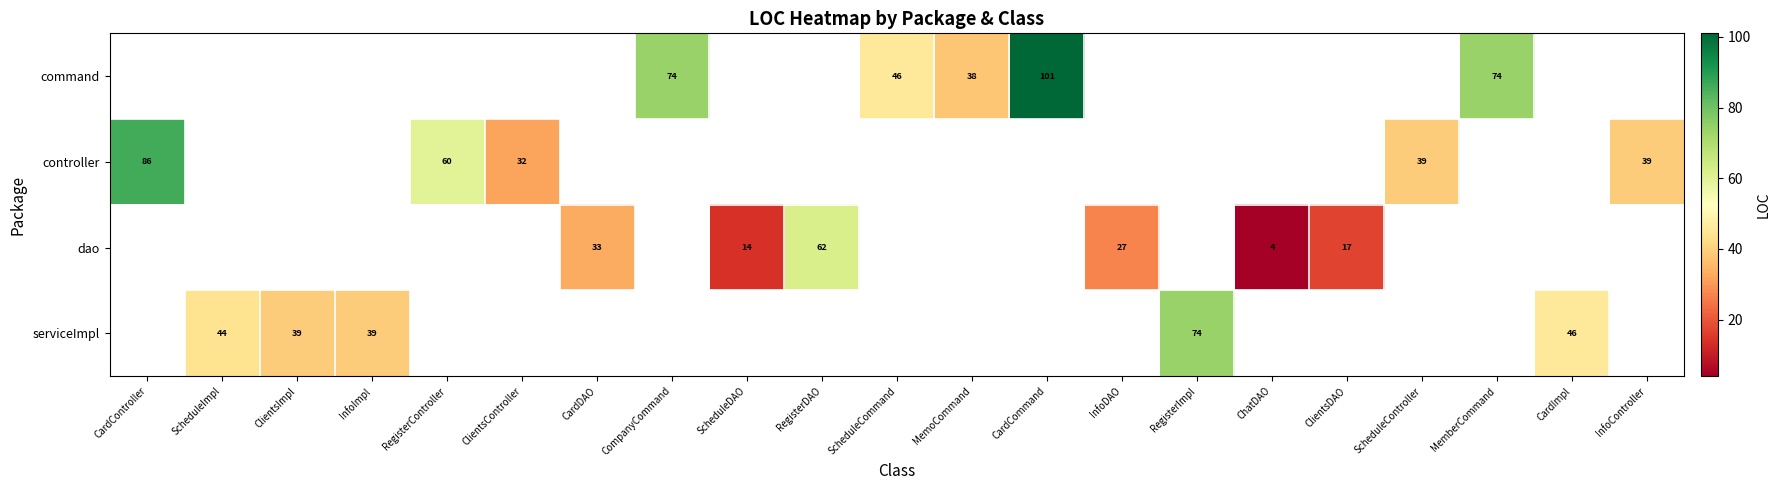

Which series changed the most between ScheduleCommand and MemberCommand?

row_0